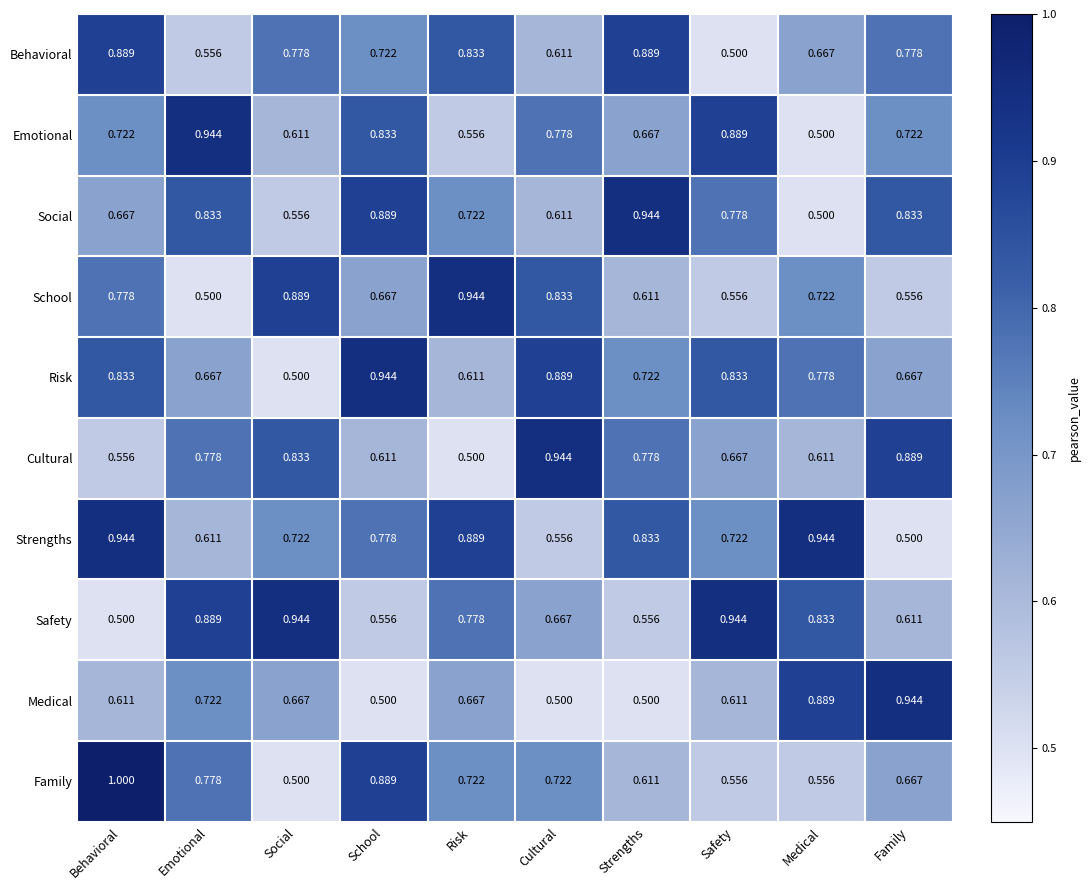

What is the total value across all series at Behavioral?

7.5